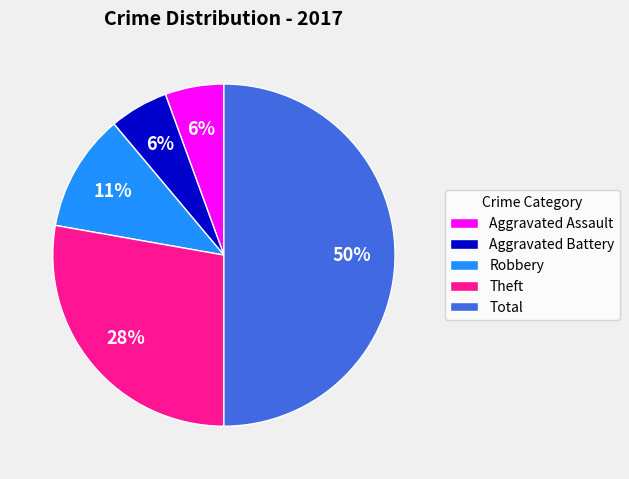

Which category has the biggest portion of the pie?

Total